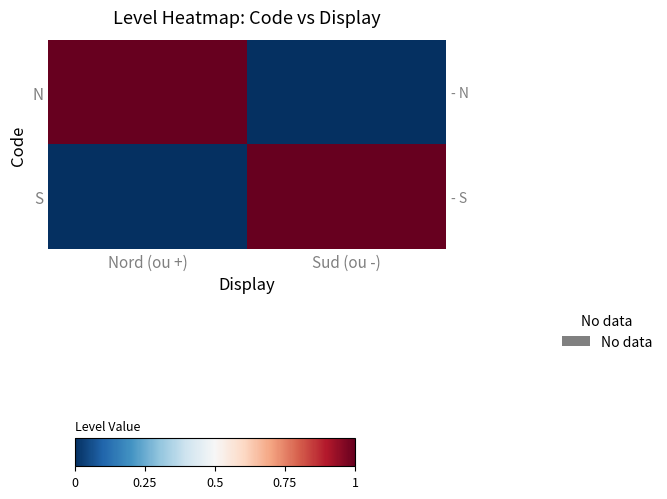

Which category has the lowest value across all series?

Sud (ou -)